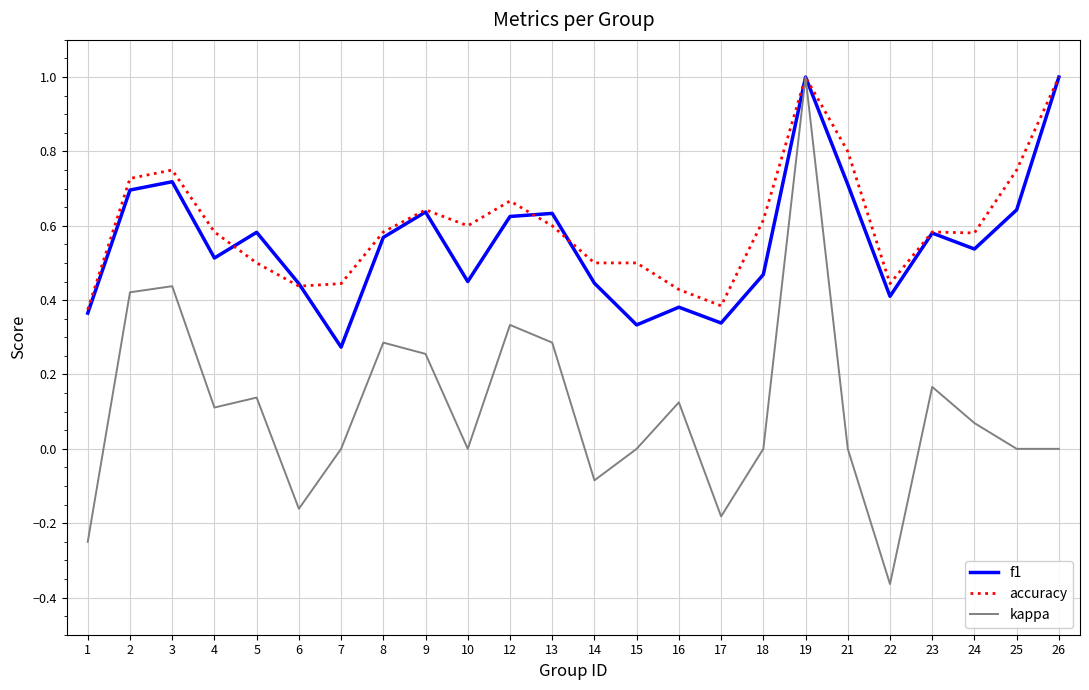

What is the total value across all series at 13?

1.5